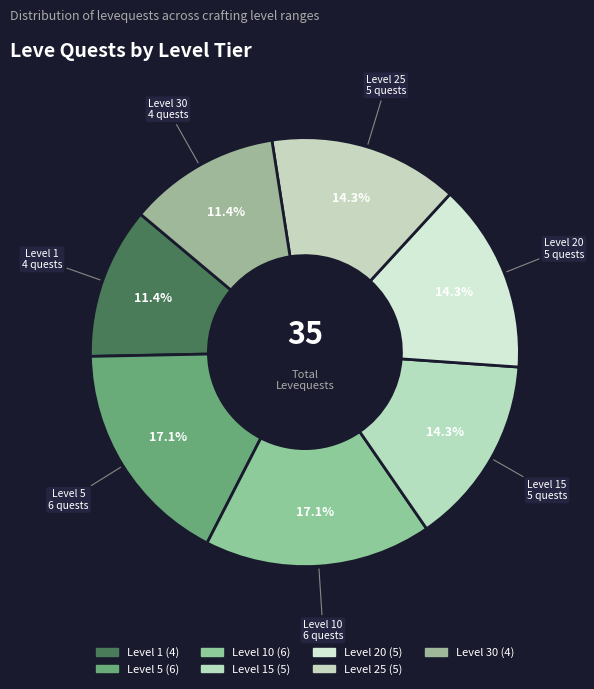

To the nearest percent, what is the combined percentage of Level 30 and Level 1?

23%